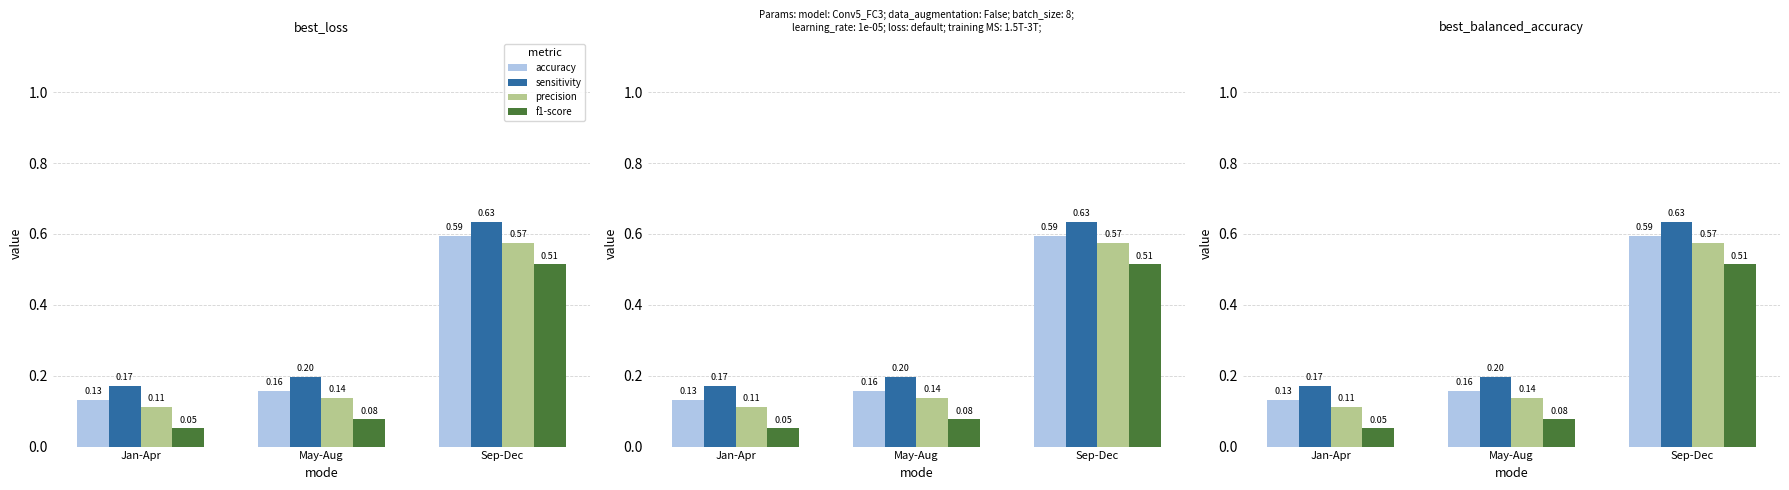

What is the smallest value displayed?

0.1